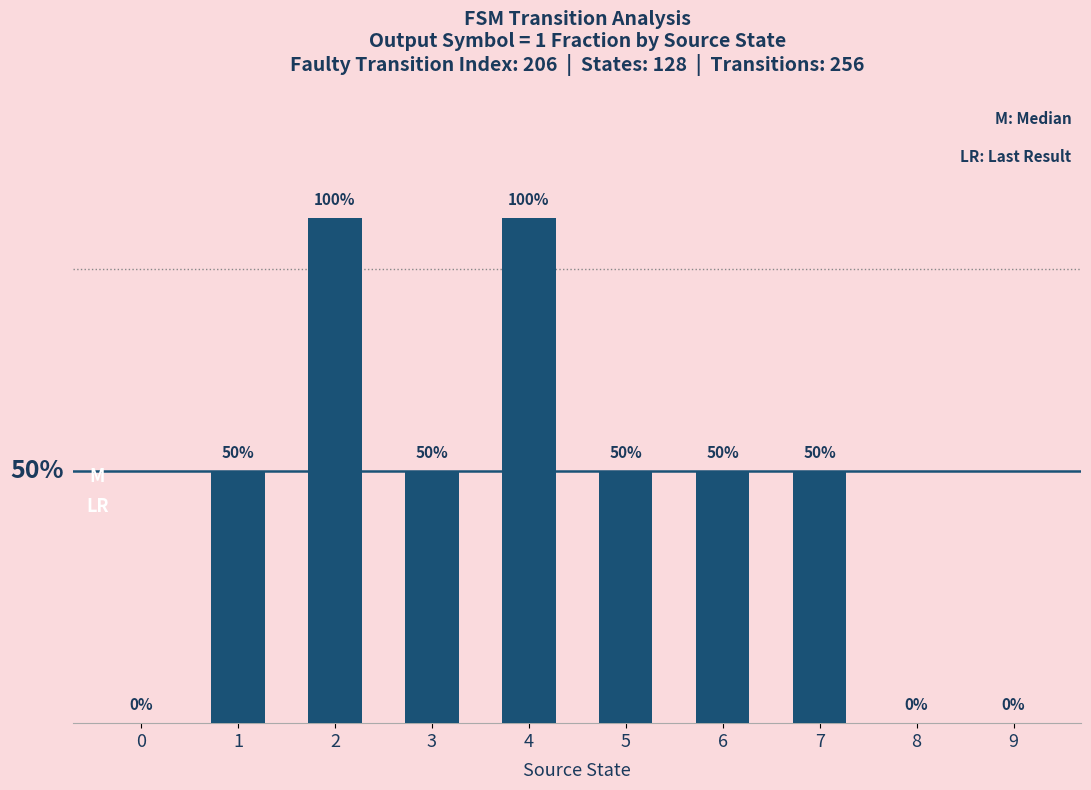

What is the sum of all values?

4.5